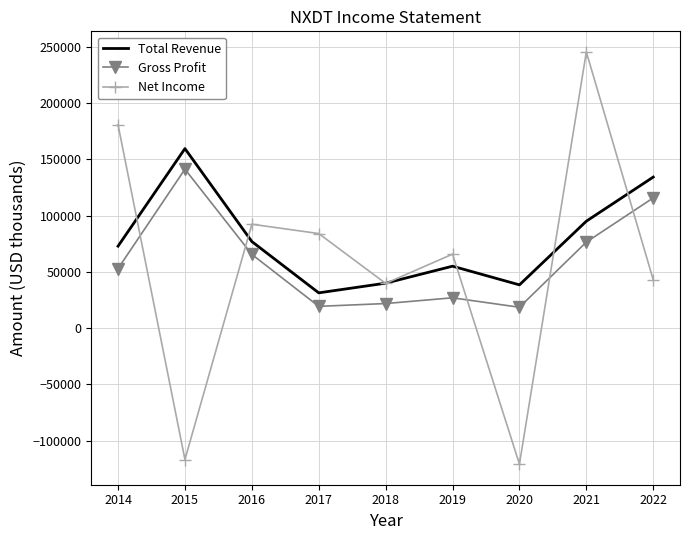

What are all the series names shown in the legend?

Total Revenue, Gross Profit, Net Income